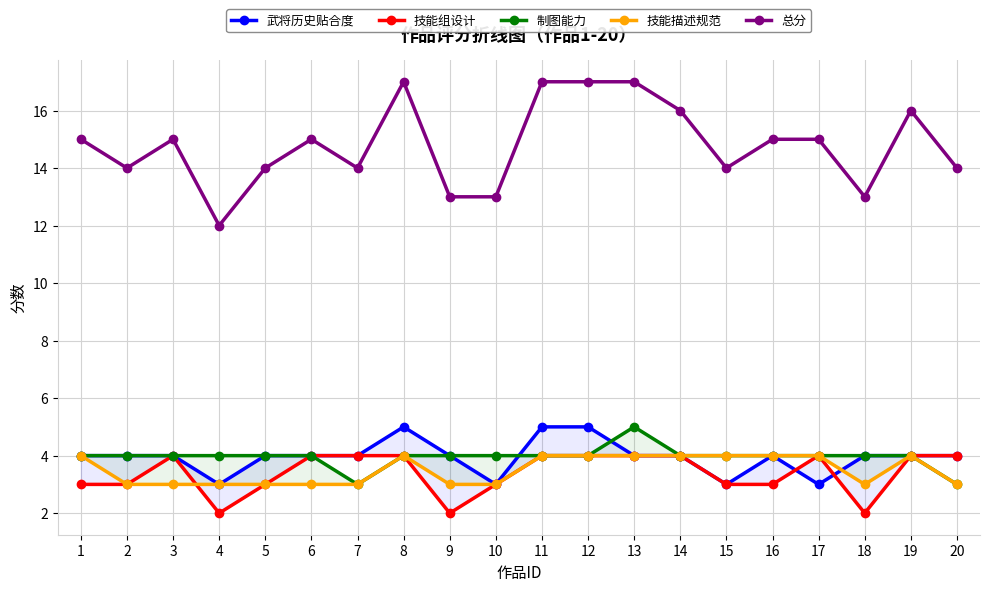

Reading left to right, extract all data points from this chart.

武将历史贴合度: 4	4	4	3	4	4	4	5	4	3	5	5	4	4	3	4	3	4	4	4
技能组设计: 3	3	4	2	3	4	4	4	2	3	4	4	4	4	3	3	4	2	4	4
制图能力: 4	4	4	4	4	4	3	4	4	4	4	4	5	4	4	4	4	4	4	3
技能描述规范: 4	3	3	3	3	3	3	4	3	3	4	4	4	4	4	4	4	3	4	3
总分: 15	14	15	12	14	15	14	17	13	13	17	17	17	16	14	15	15	13	16	14